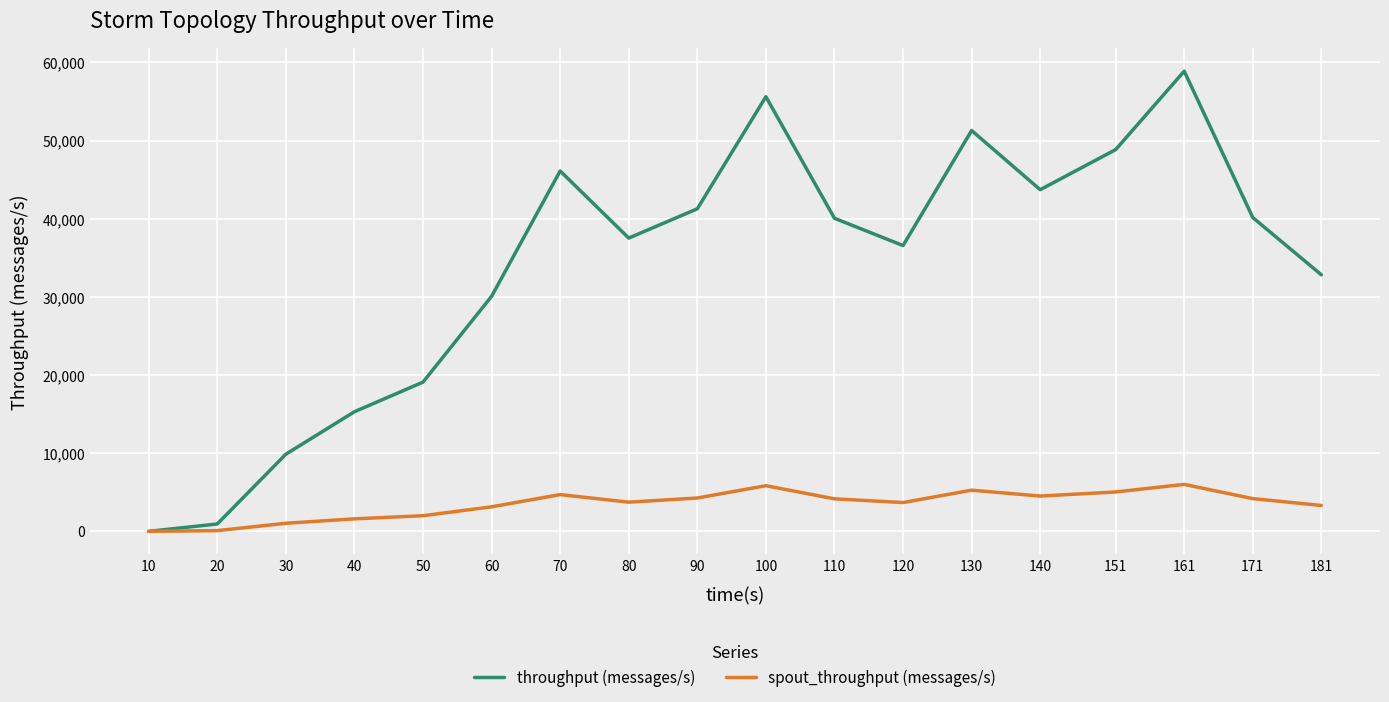

What is the difference between the spout_throughput (messages/s) values at 181 and 151?

1731